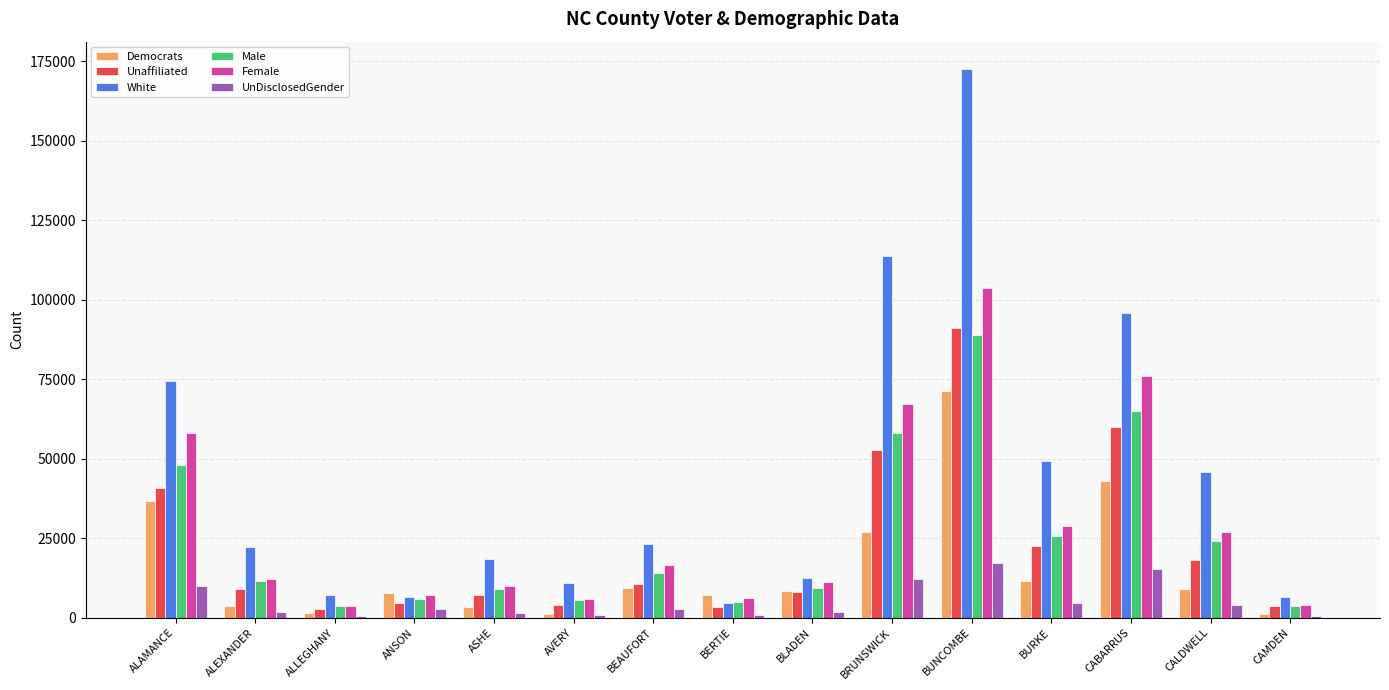

What is the sum of all Unaffiliated values?

337938